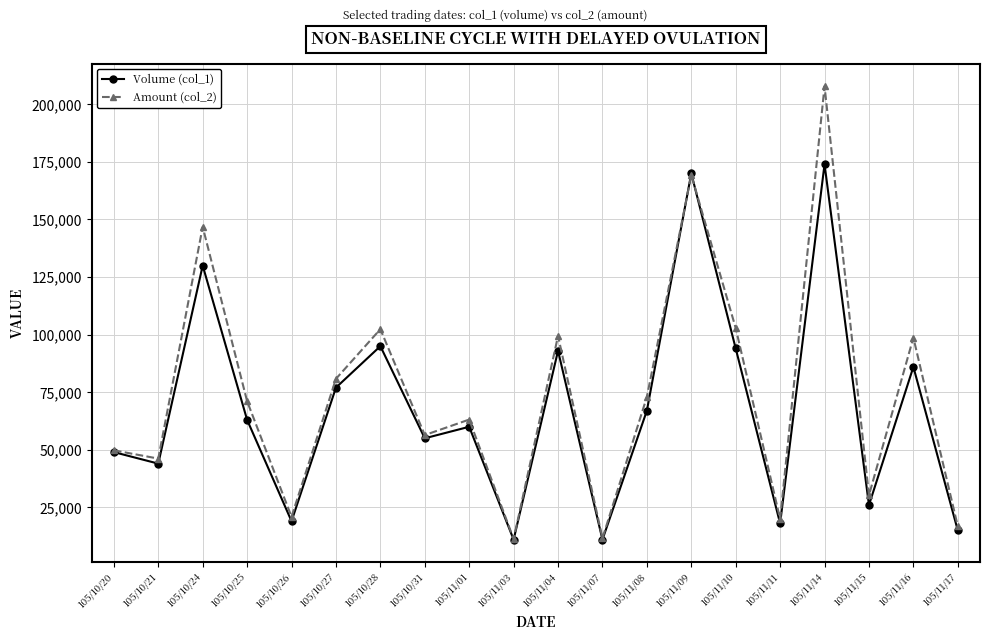

Where is the first local minimum for Volume (col_1)?

105/10/21